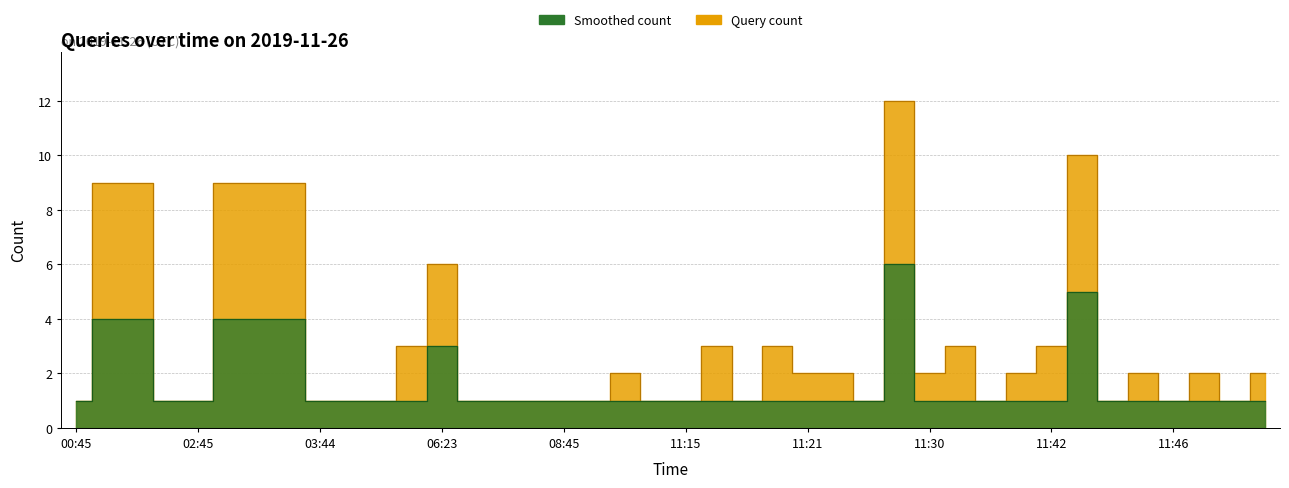

At which label is the value closest to 5?

06:23